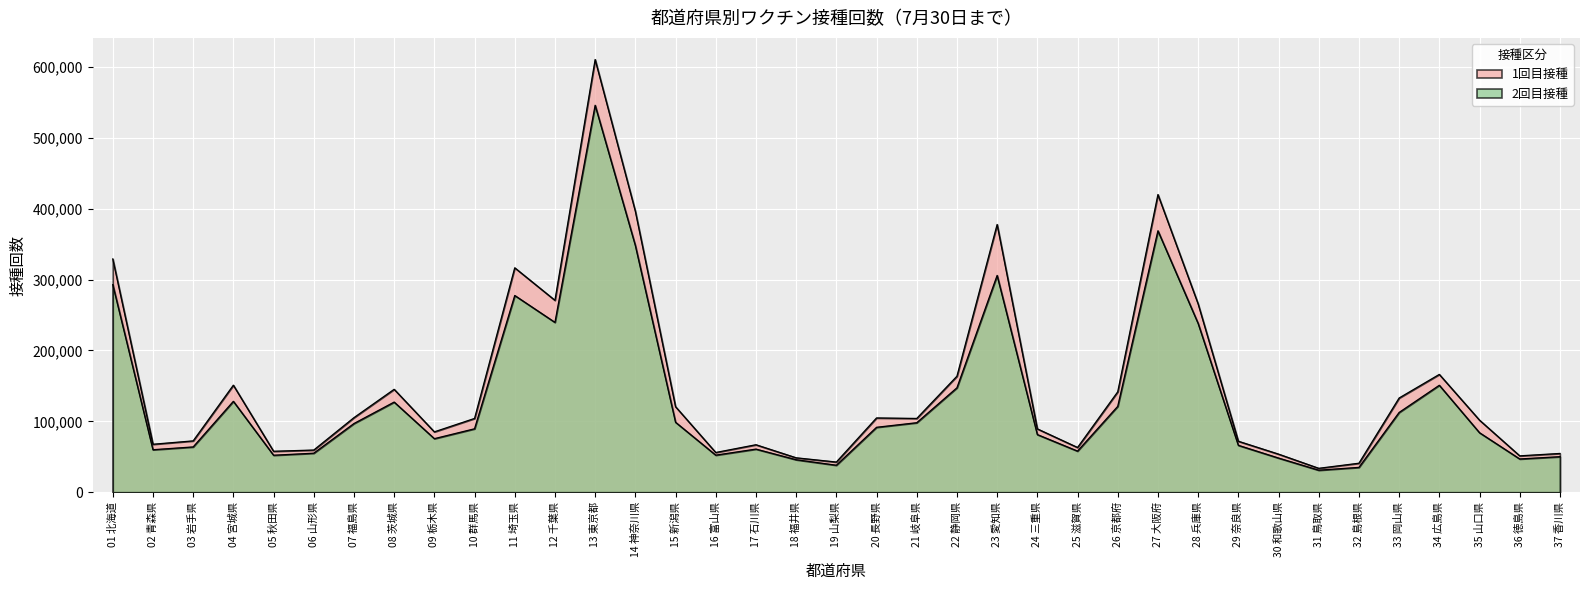

At which category does the chart reach its peak across all series?

13 東京都